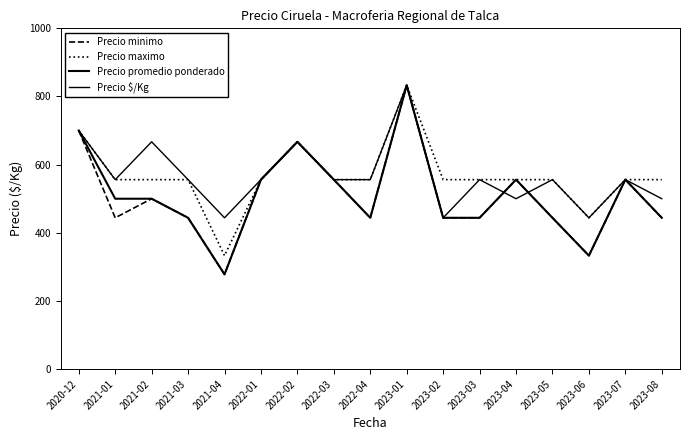

True or false: Precio minimo has more than 0 points higher than both neighbors.

True